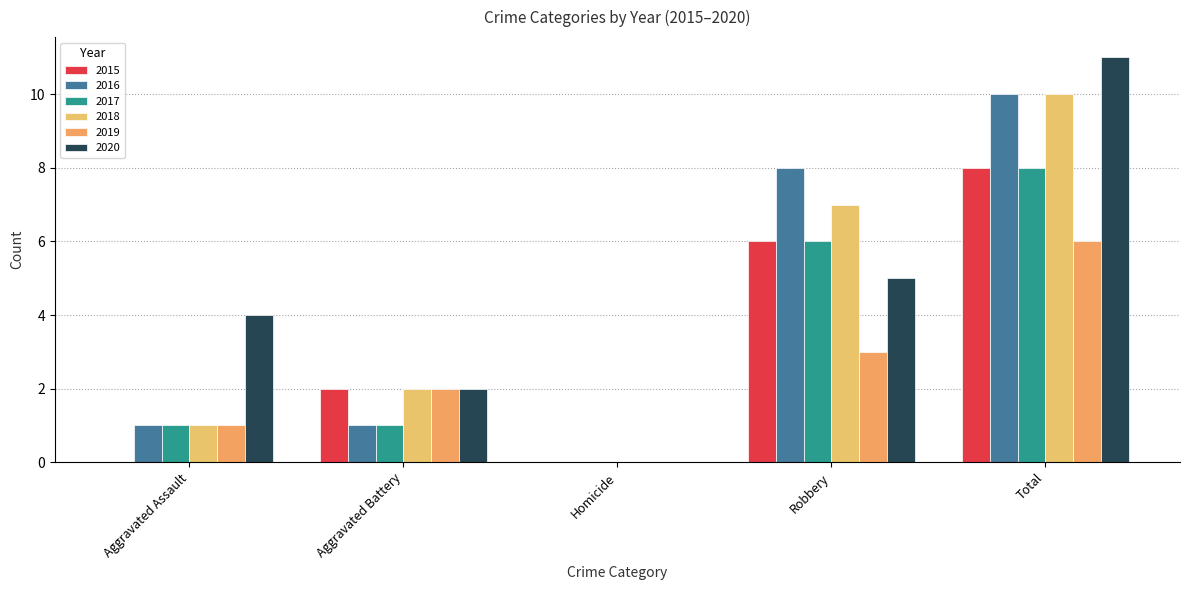

True or false: 2017 has a value of 2 at Total.

False